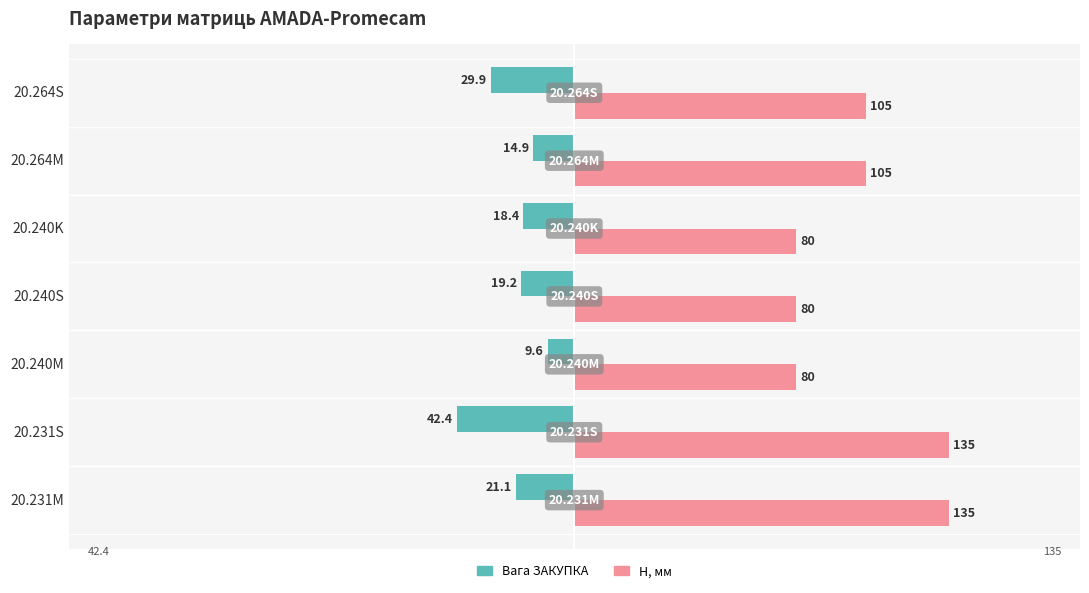

At 20.240M, list the series in order from largest to smallest.

H, мм, Вага ЗАКУПКА